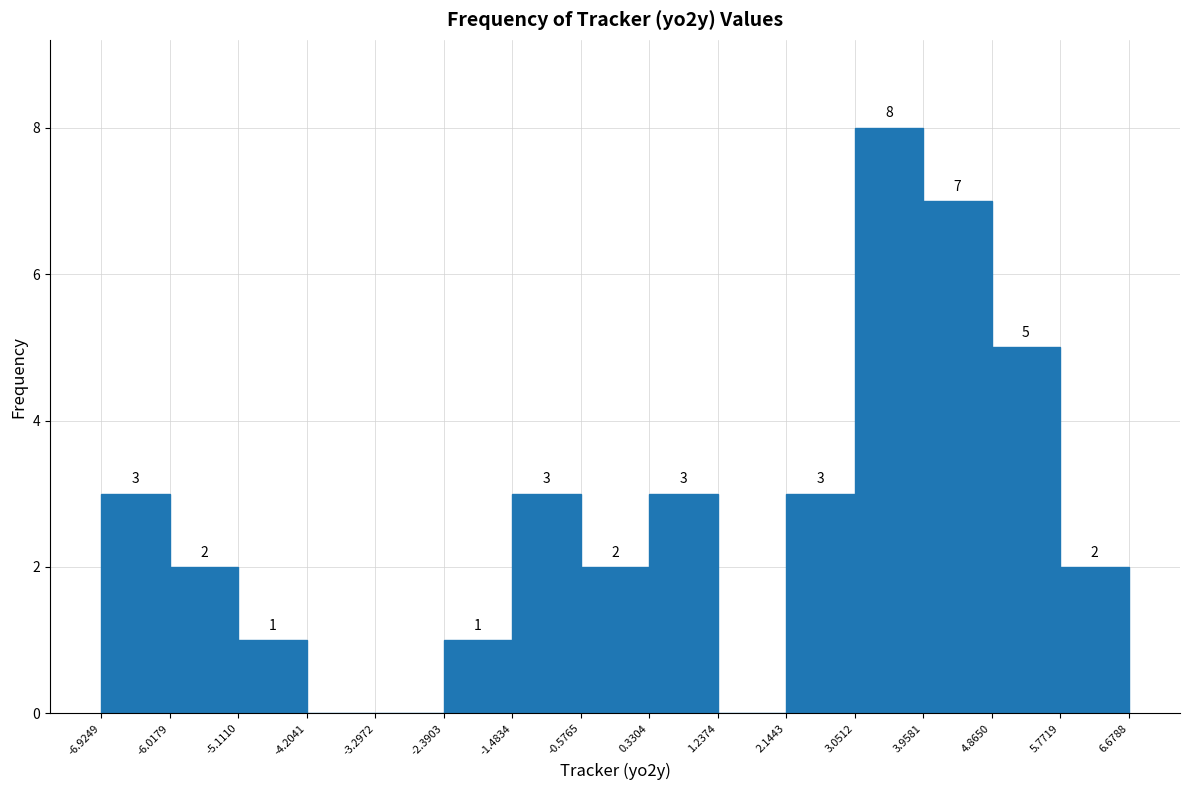

Over which range of the x-axis is the bar tallest?

3.0512 to 3.9581